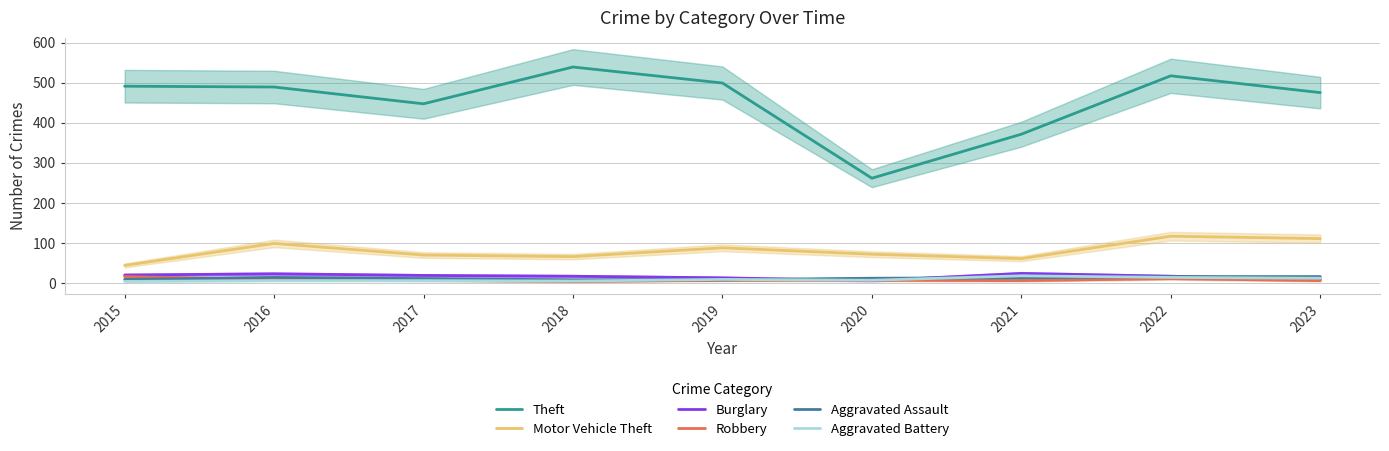

List the labels in order of Aggravated Battery value, largest first.

2021, 2022, 2023, 2019, 2020, 2016, 2017, 2018, 2015